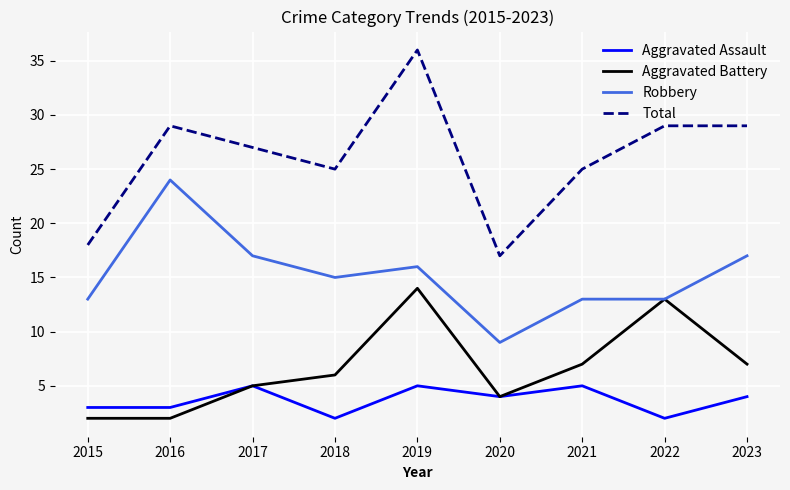

Which series changed the most between 2017 and 2022?

Aggravated Battery